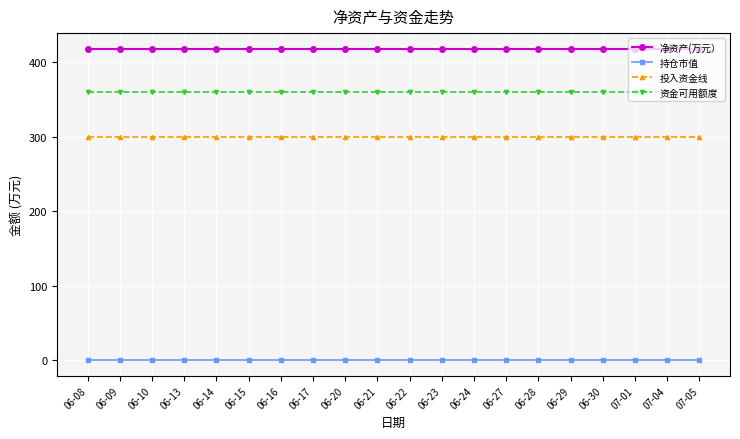

What is the greatest value displayed?

418.4